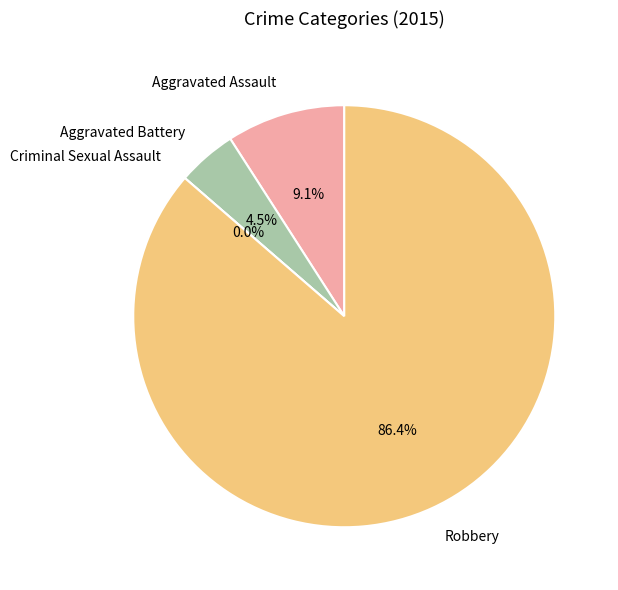

Rank the categories by value from lowest to highest.

Criminal Sexual Assault, Aggravated Battery, Aggravated Assault, Robbery